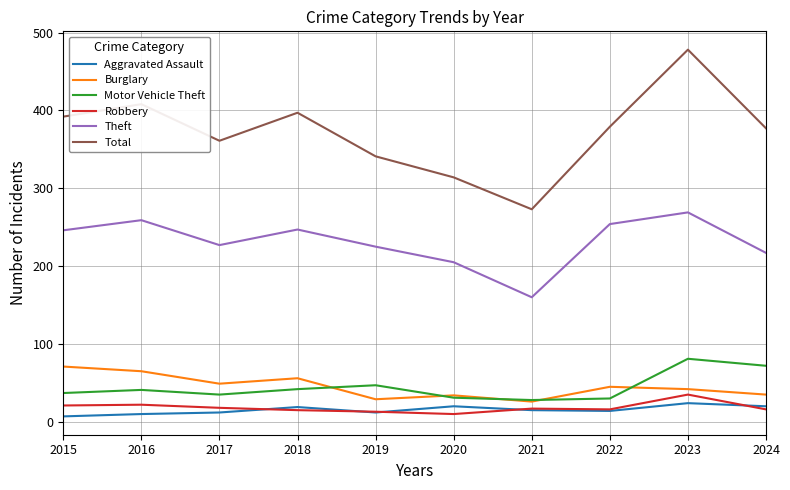

At how many categories does at least one series exceed 139?

10